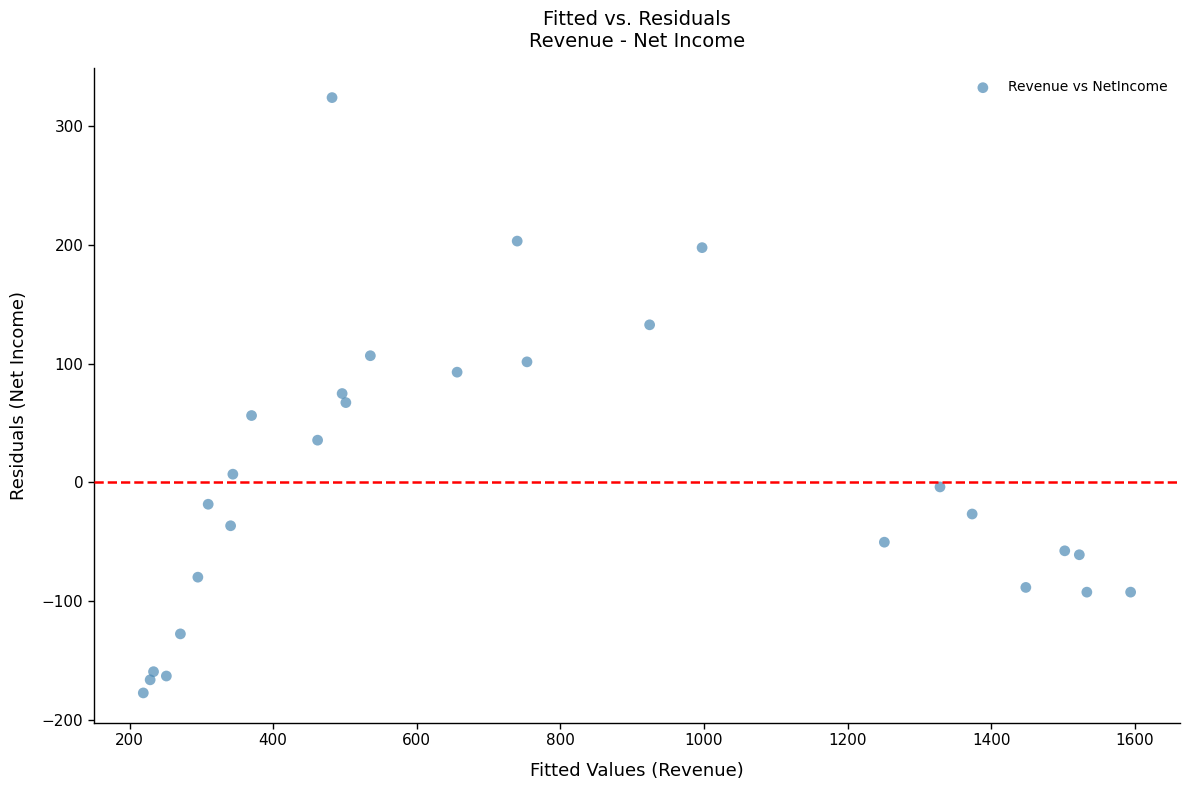

What is the range of X values (max minus min)?

1375.2